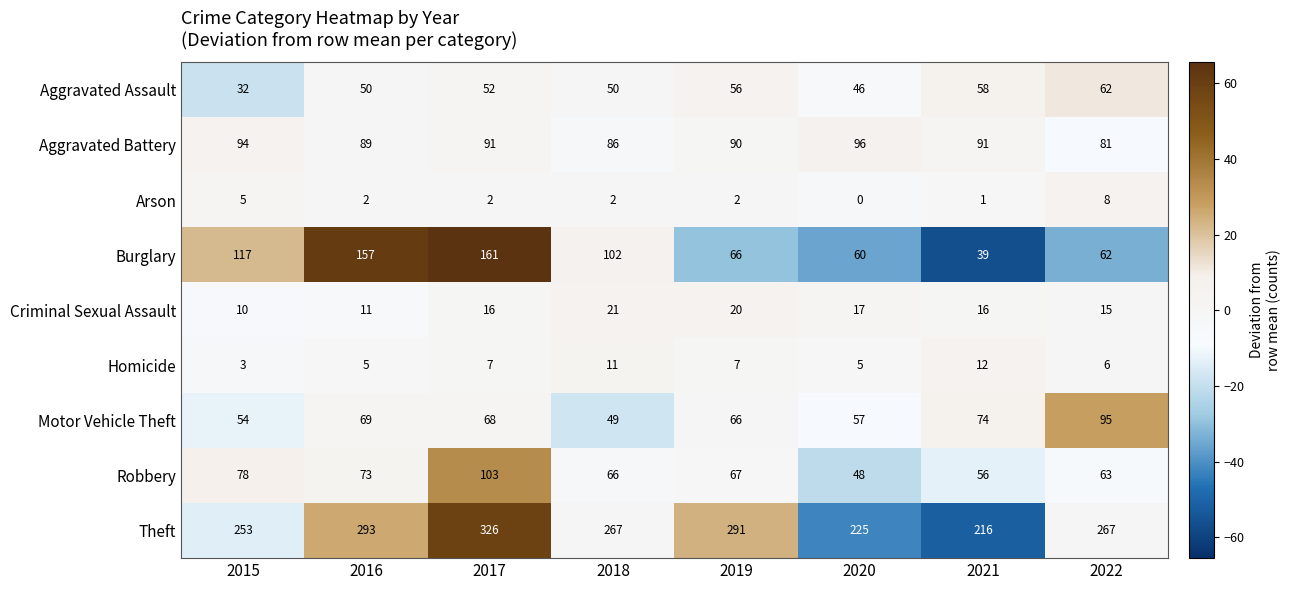

Count the Arson values in the range 2 to 5.

5